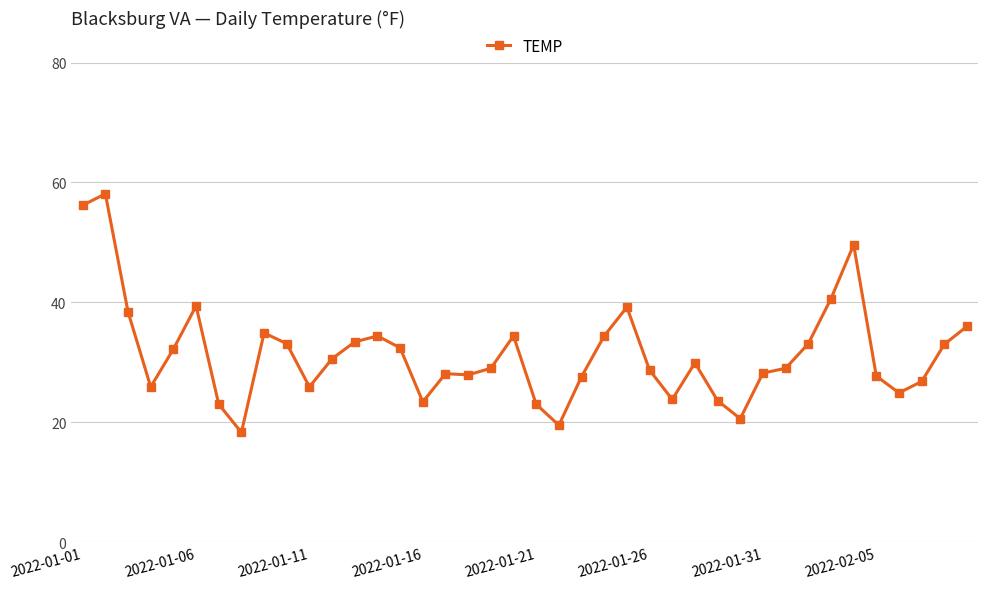

What is the sum of all values?

1258.2